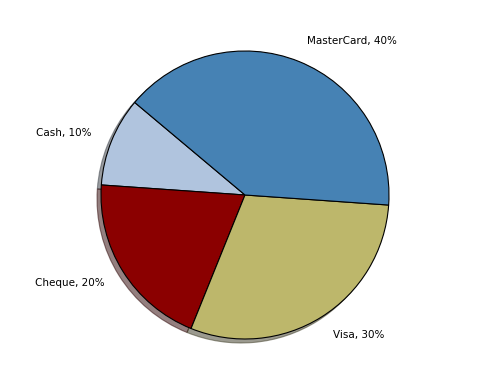

Is there a majority slice in this chart?

No